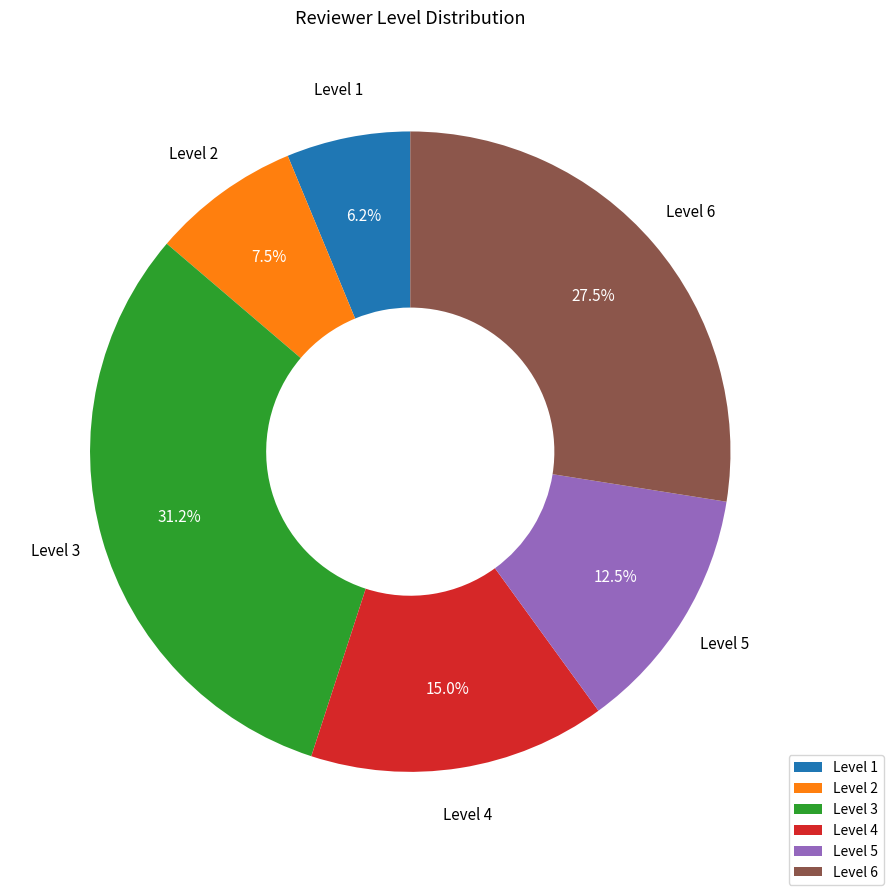

How many segments does this pie chart have?

6